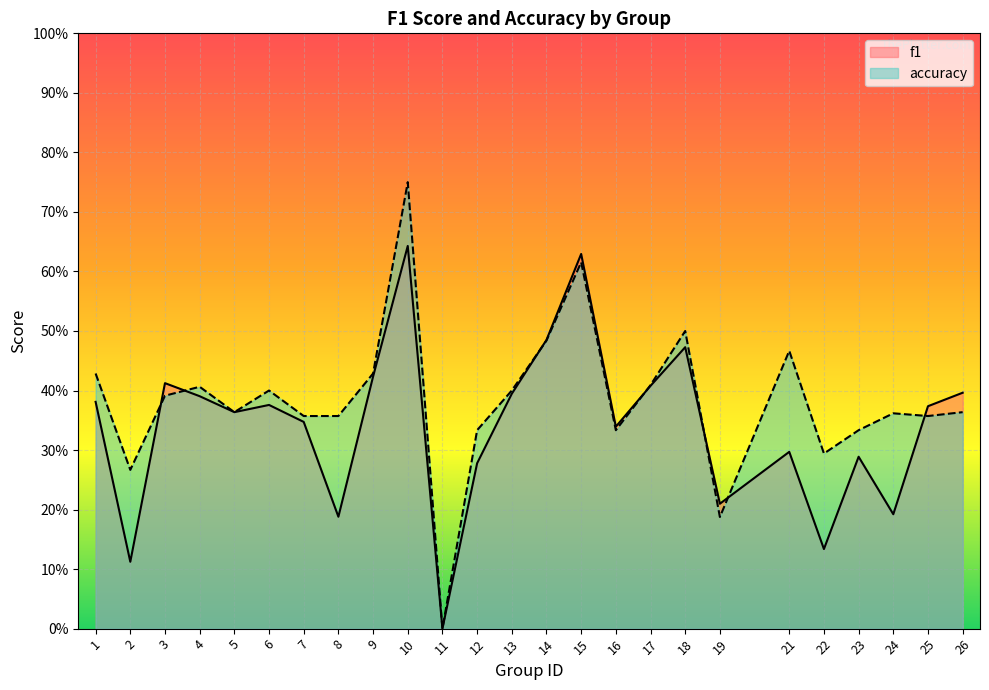

At which category is the sum across all series the highest?

10